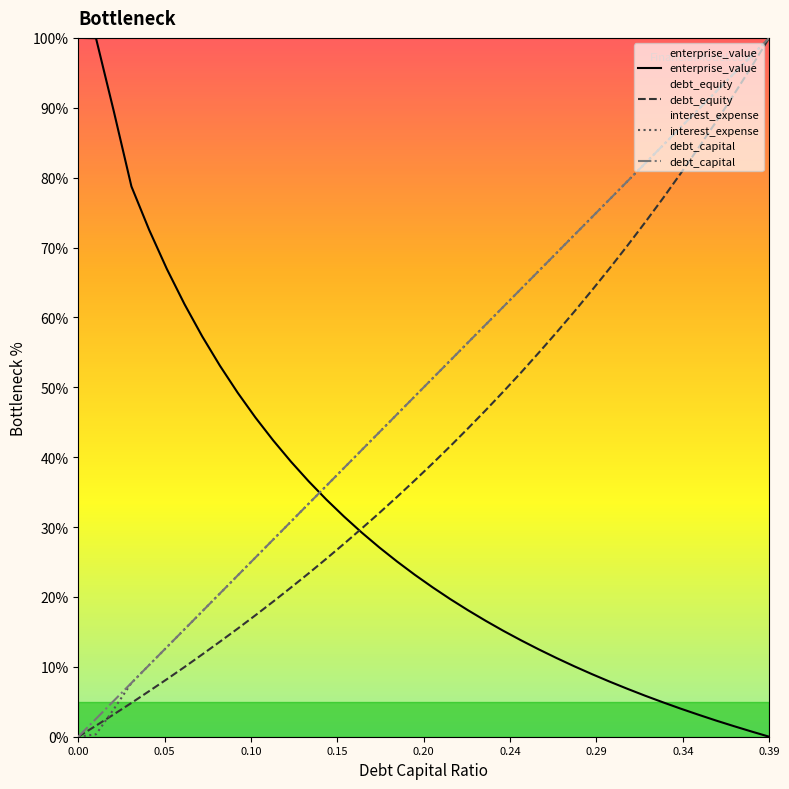

How many values in the enterprise_value series are below 23?

20